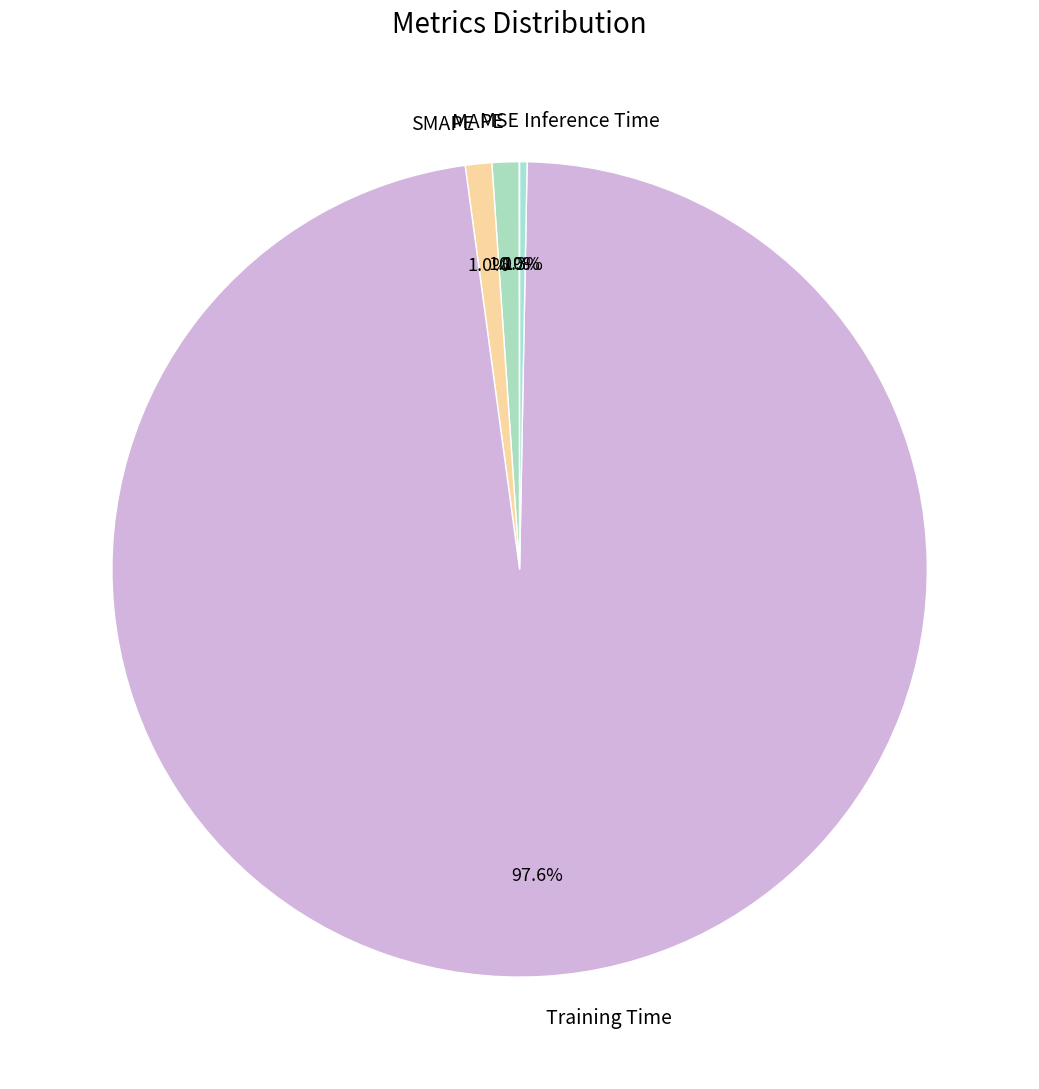

Which slice is the largest?

Training Time